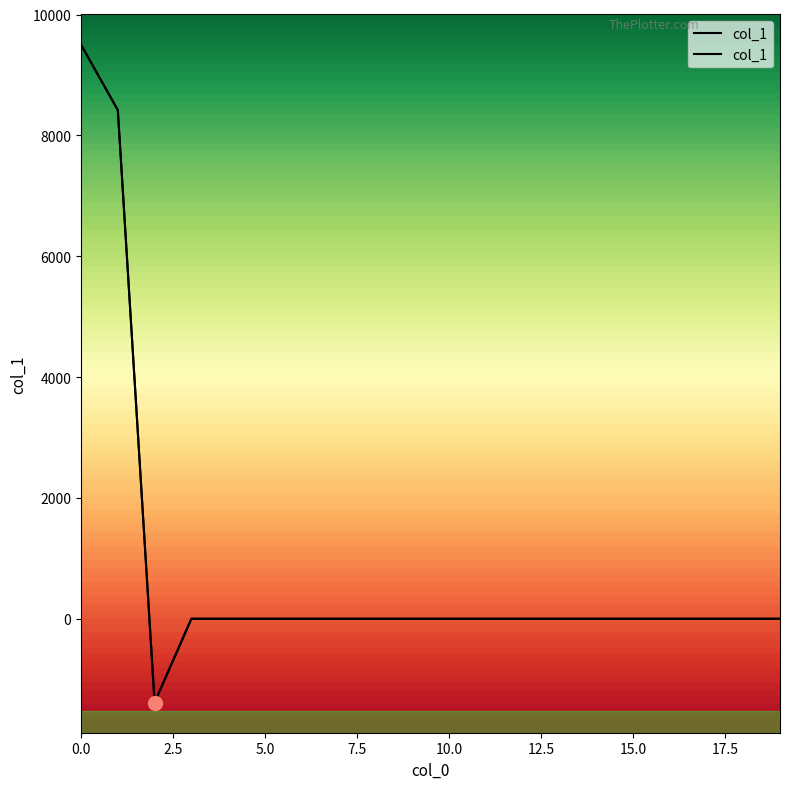

What is the average value?

826.6